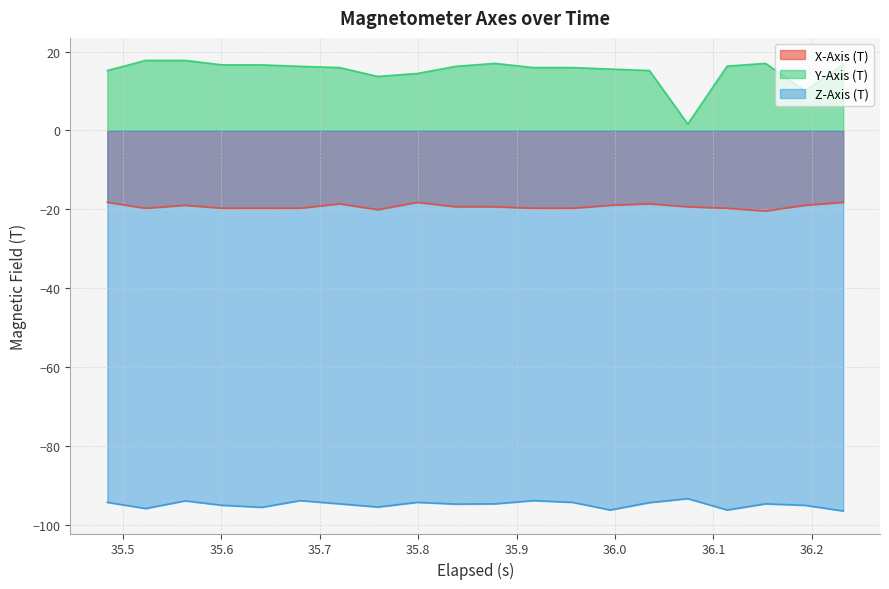

True or false: X-Axis (T) and Y-Axis (T) intersect in this chart.

False